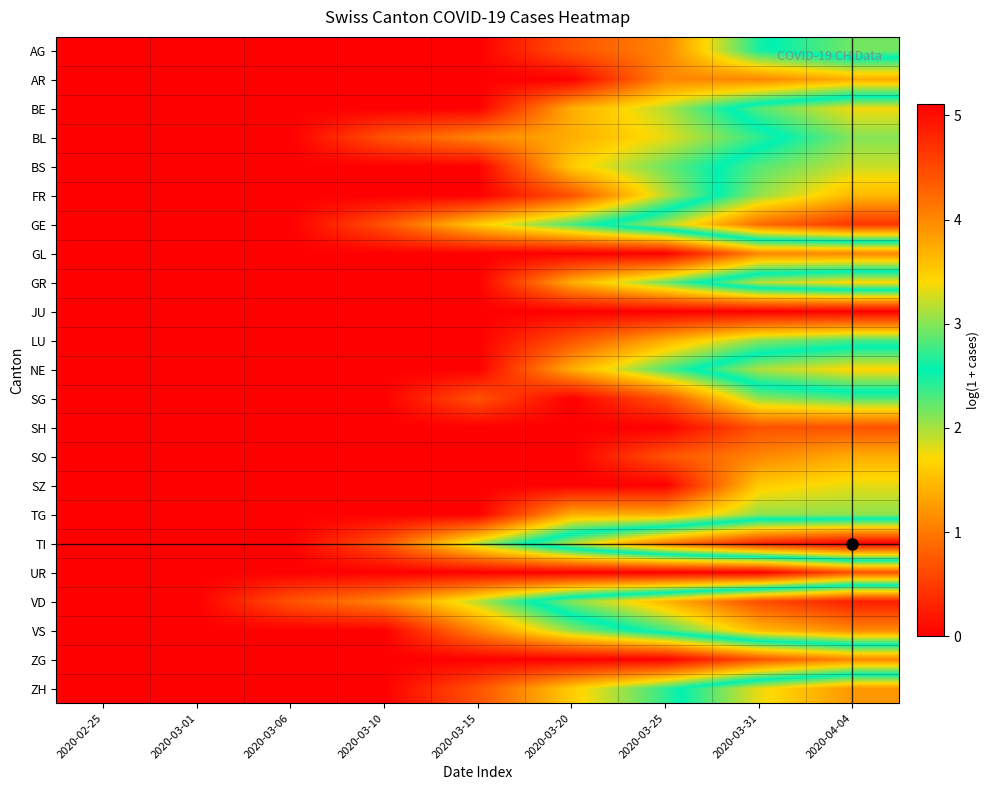

Reading left to right, transcribe all the data shown in this chart.

AG: 2020-02-25=0.0	2020-03-01=0.0	2020-03-06=0.0	2020-03-10=0.0	2020-03-15=0.0	2020-03-20=0.7	2020-03-25=1.1	2020-03-31=2.5	2020-04-04=2.9
AR: 2020-02-25=0.0	2020-03-01=0.0	2020-03-06=0.0	2020-03-10=0.0	2020-03-15=0.0	2020-03-20=0.0	2020-03-25=1.1	2020-03-31=1.1	2020-04-04=1.4
BE: 2020-02-25=0.0	2020-03-01=0.0	2020-03-06=0.0	2020-03-10=0.0	2020-03-15=0.0	2020-03-20=1.4	2020-03-25=1.9	2020-03-31=2.8	2020-04-04=3.4
BL: 2020-02-25=0.0	2020-03-01=0.0	2020-03-06=0.0	2020-03-10=0.7	2020-03-15=1.1	2020-03-20=1.4	2020-03-25=1.8	2020-03-31=2.4	2020-04-04=3.0
BS: 2020-02-25=0.0	2020-03-01=0.0	2020-03-06=0.0	2020-03-10=0.0	2020-03-15=0.0	2020-03-20=1.6	2020-03-25=2.2	2020-03-31=2.8	2020-04-04=3.2
FR: 2020-02-25=0.0	2020-03-01=0.0	2020-03-06=0.0	2020-03-10=0.0	2020-03-15=0.0	2020-03-20=0.7	2020-03-25=1.9	2020-03-31=3.0	2020-04-04=3.6
GE: 2020-02-25=0.0	2020-03-01=0.0	2020-03-06=0.0	2020-03-10=0.7	2020-03-15=1.6	2020-03-20=2.3	2020-03-25=3.1	2020-03-31=4.2	2020-04-04=4.7
GL: 2020-02-25=0.0	2020-03-01=0.0	2020-03-06=0.0	2020-03-10=0.0	2020-03-15=0.0	2020-03-20=0.0	2020-03-25=0.0	2020-03-31=1.1	2020-04-04=1.1
GR: 2020-02-25=0.0	2020-03-01=0.0	2020-03-06=0.0	2020-03-10=0.0	2020-03-15=0.0	2020-03-20=1.4	2020-03-25=2.2	2020-03-31=3.2	2020-04-04=3.4
JU: 2020-02-25=0.0	2020-03-01=0.0	2020-03-06=0.0	2020-03-10=0.0	2020-03-15=0.0	2020-03-20=0.0	2020-03-25=0.0	2020-03-31=0.0	2020-04-04=0.0
LU: 2020-02-25=0.0	2020-03-01=0.0	2020-03-06=0.0	2020-03-10=0.0	2020-03-15=0.0	2020-03-20=0.7	2020-03-25=1.4	2020-03-31=2.1	2020-04-04=2.3
NE: 2020-02-25=0.0	2020-03-01=0.0	2020-03-06=0.0	2020-03-10=0.0	2020-03-15=0.0	2020-03-20=1.4	2020-03-25=2.3	2020-03-31=3.1	2020-04-04=3.4
SG: 2020-02-25=0.0	2020-03-01=0.0	2020-03-06=0.0	2020-03-10=0.0	2020-03-15=0.7	2020-03-20=0.0	2020-03-25=0.7	2020-03-31=2.1	2020-04-04=2.3
SH: 2020-02-25=0.0	2020-03-01=0.0	2020-03-06=0.0	2020-03-10=0.0	2020-03-15=0.0	2020-03-20=0.0	2020-03-25=0.0	2020-03-31=0.7	2020-04-04=0.7
SO: 2020-02-25=0.0	2020-03-01=0.0	2020-03-06=0.0	2020-03-10=0.0	2020-03-15=0.0	2020-03-20=0.0	2020-03-25=0.7	2020-03-31=1.1	2020-04-04=1.4
SZ: 2020-02-25=0.0	2020-03-01=0.0	2020-03-06=0.0	2020-03-10=0.0	2020-03-15=0.0	2020-03-20=0.0	2020-03-25=0.0	2020-03-31=1.6	2020-04-04=1.8
TG: 2020-02-25=0.0	2020-03-01=0.0	2020-03-06=0.0	2020-03-10=0.0	2020-03-15=0.0	2020-03-20=1.4	2020-03-25=1.4	2020-03-31=2.1	2020-04-04=2.1
TI: 2020-02-25=0.0	2020-03-01=0.0	2020-03-06=0.0	2020-03-10=0.7	2020-03-15=1.9	2020-03-20=3.1	2020-03-25=4.1	2020-03-31=4.8	2020-04-04=5.1
UR: 2020-02-25=0.0	2020-03-01=0.0	2020-03-06=0.0	2020-03-10=0.0	2020-03-15=0.0	2020-03-20=0.0	2020-03-25=0.0	2020-03-31=0.0	2020-04-04=0.7
VD: 2020-02-25=0.0	2020-03-01=0.0	2020-03-06=0.7	2020-03-10=1.1	2020-03-15=1.9	2020-03-20=3.0	2020-03-25=3.7	2020-03-31=4.5	2020-04-04=4.9
VS: 2020-02-25=0.0	2020-03-01=0.0	2020-03-06=0.0	2020-03-10=0.0	2020-03-15=1.1	2020-03-20=2.1	2020-03-25=2.8	2020-03-31=3.6	2020-04-04=4.0
ZG: 2020-02-25=0.0	2020-03-01=0.0	2020-03-06=0.0	2020-03-10=0.0	2020-03-15=0.0	2020-03-20=0.0	2020-03-25=0.0	2020-03-31=0.7	2020-04-04=1.1
ZH: 2020-02-25=0.0	2020-03-01=0.0	2020-03-06=0.0	2020-03-10=0.0	2020-03-15=0.7	2020-03-20=1.6	2020-03-25=2.4	2020-03-31=3.3	2020-04-04=3.9